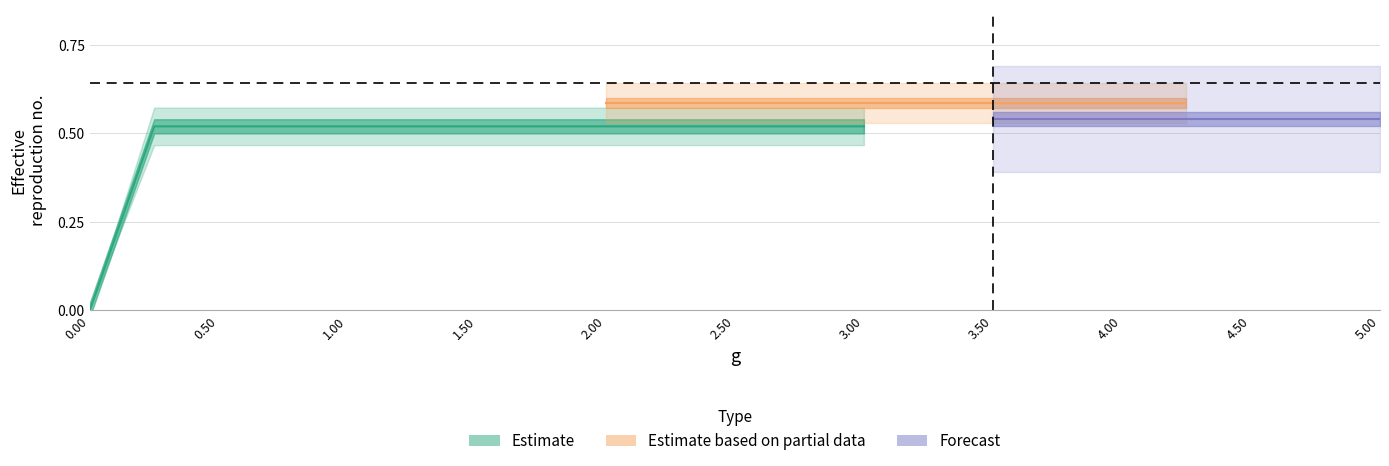

What is the label of the 10th point from the left?

2.25